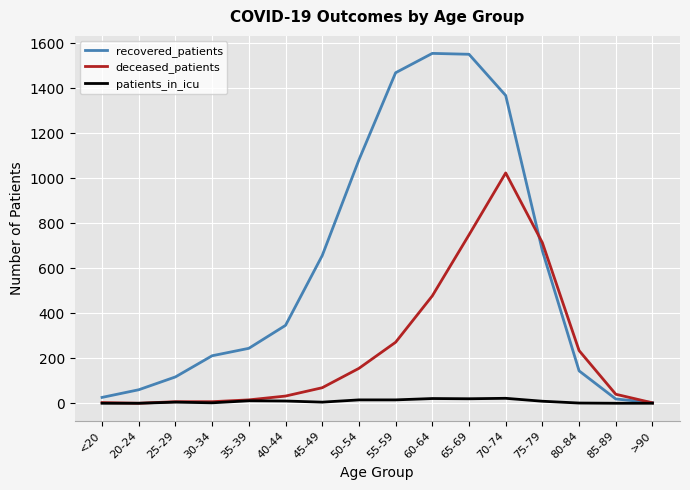

Rank the series by their average value, from lowest to highest.

patients_in_icu, deceased_patients, recovered_patients